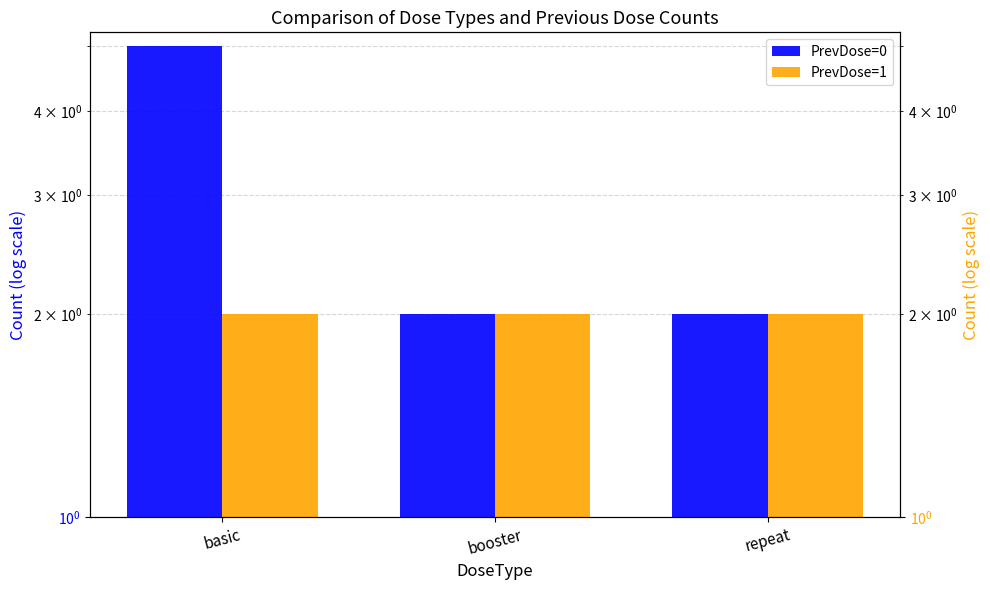

What are all the series names shown in the legend?

PrevDose=0, PrevDose=1